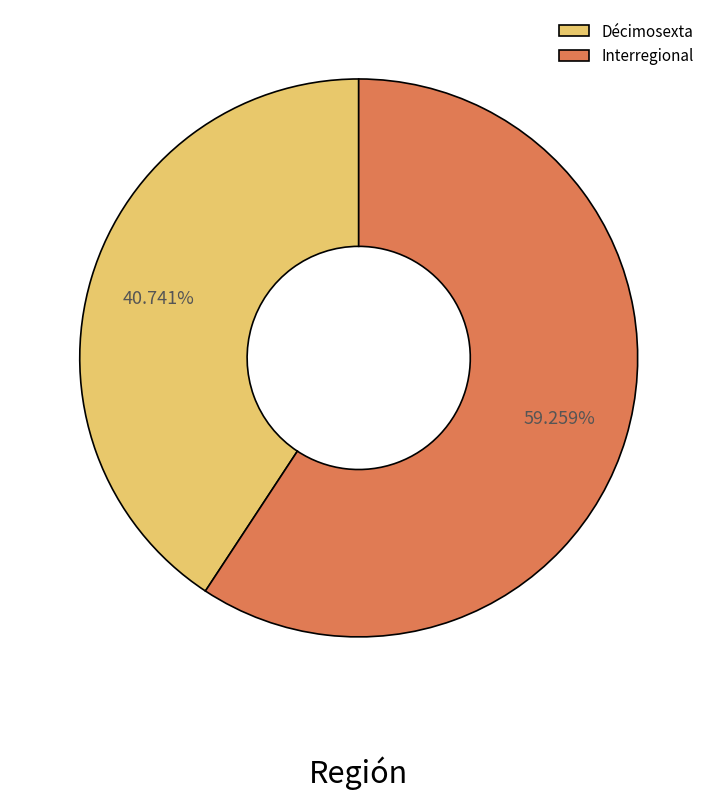

How many segments does this pie chart have?

2